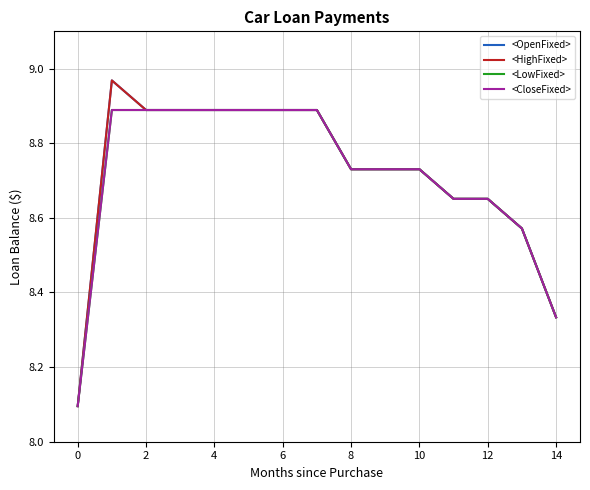

What is the sum of all <HighFixed> values?

130.8